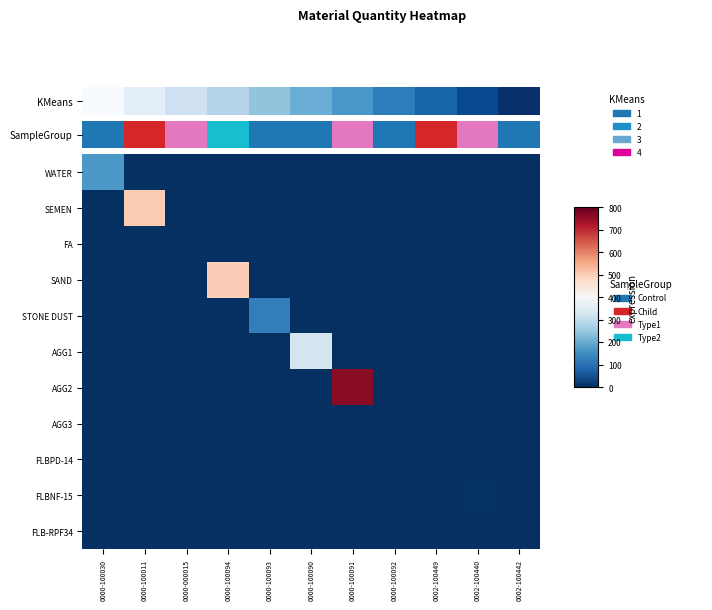

Reading left to right, transcribe all the data shown in this chart.

WATER: 0000-100030=170.0	0000-100011=0.0	0000-000015=0.0	0000-100094=0.0	0000-100093=0.0	0000-100090=0.0	0000-100091=0.0	0000-100092=0.0	0002-100449=0.0	0002-100440=0.0	0002-100442=0.0
SEMEN: 0000-100030=0.0	0000-100011=500.0	0000-000015=0.0	0000-100094=0.0	0000-100093=0.0	0000-100090=0.0	0000-100091=0.0	0000-100092=0.0	0002-100449=0.0	0002-100440=0.0	0002-100442=0.0
FA: 0000-100030=0.0	0000-100011=0.0	0000-000015=0.0	0000-100094=0.0	0000-100093=0.0	0000-100090=0.0	0000-100091=0.0	0000-100092=0.0	0002-100449=0.0	0002-100440=0.0	0002-100442=0.0
SAND: 0000-100030=0.0	0000-100011=0.0	0000-000015=0.0	0000-100094=497.0	0000-100093=0.0	0000-100090=0.0	0000-100091=0.0	0000-100092=0.0	0002-100449=0.0	0002-100440=0.0	0002-100442=0.0
STONE DUST: 0000-100030=0.0	0000-100011=0.0	0000-000015=0.0	0000-100094=0.0	0000-100093=122.0	0000-100090=0.0	0000-100091=0.0	0000-100092=0.0	0002-100449=0.0	0002-100440=0.0	0002-100442=0.0
AGG1: 0000-100030=0.0	0000-100011=0.0	0000-000015=0.0	0000-100094=0.0	0000-100093=0.0	0000-100090=326.0	0000-100091=0.0	0000-100092=0.0	0002-100449=0.0	0002-100440=0.0	0002-100442=0.0
AGG2: 0000-100030=0.0	0000-100011=0.0	0000-000015=0.0	0000-100094=0.0	0000-100093=0.0	0000-100090=0.0	0000-100091=761.0	0000-100092=0.0	0002-100449=0.0	0002-100440=0.0	0002-100442=0.0
AGG3: 0000-100030=0.0	0000-100011=0.0	0000-000015=0.0	0000-100094=0.0	0000-100093=0.0	0000-100090=0.0	0000-100091=0.0	0000-100092=0.0	0002-100449=0.0	0002-100440=0.0	0002-100442=0.0
FLBPD-14: 0000-100030=0.0	0000-100011=0.0	0000-000015=0.0	0000-100094=0.0	0000-100093=0.0	0000-100090=0.0	0000-100091=0.0	0000-100092=0.0	0002-100449=2.0	0002-100440=0.0	0002-100442=0.0
FLBNF-15: 0000-100030=0.0	0000-100011=0.0	0000-000015=0.0	0000-100094=0.0	0000-100093=0.0	0000-100090=0.0	0000-100091=0.0	0000-100092=0.0	0002-100449=0.0	0002-100440=4.0	0002-100442=0.0
FLB-RPF34: 0000-100030=0.0	0000-100011=0.0	0000-000015=0.0	0000-100094=0.0	0000-100093=0.0	0000-100090=0.0	0000-100091=0.0	0000-100092=0.0	0002-100449=0.0	0002-100440=0.0	0002-100442=0.0